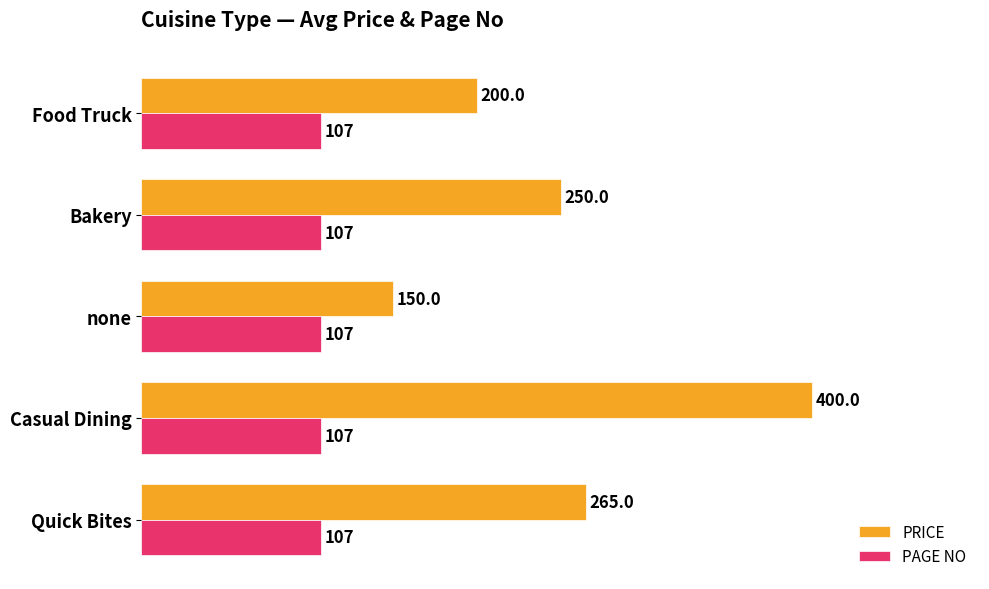

What are all the series names shown in the legend?

PRICE, PAGE NO